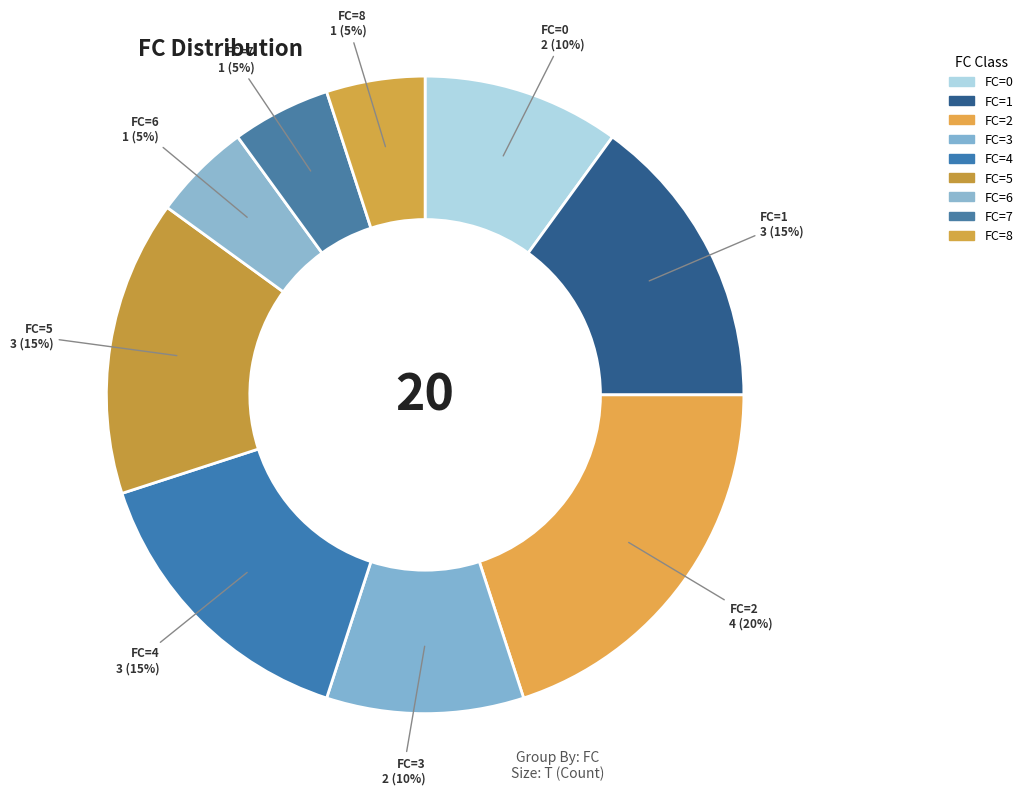

Is there any slice that represents more than half of the pie?

No